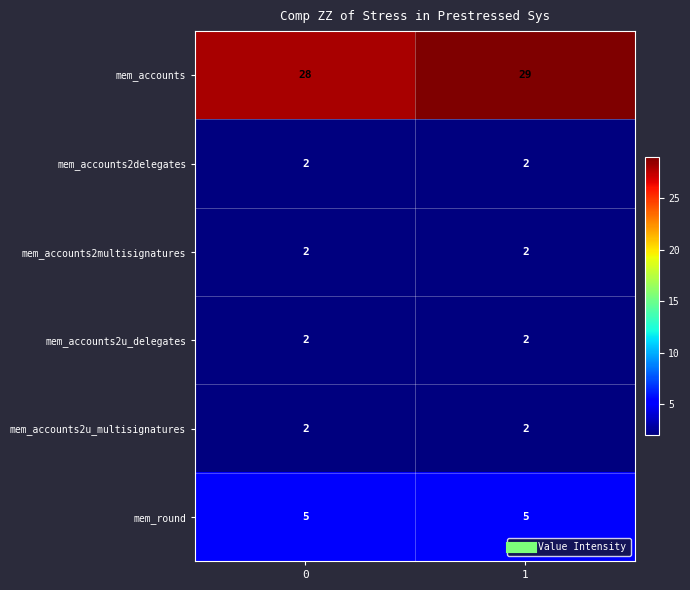

At how many categories does at least one series exceed 21?

2